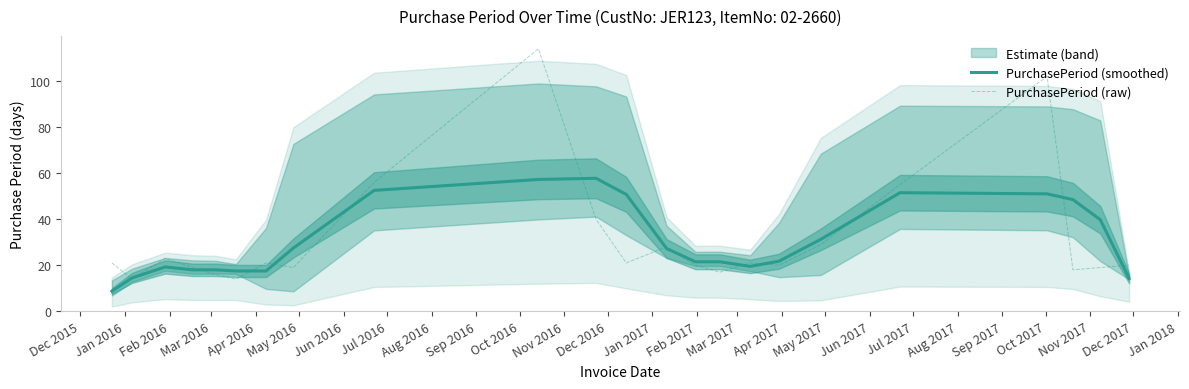

Between Feb 2016 and Feb 2017, which series saw the biggest shift?

PurchasePeriod (raw)